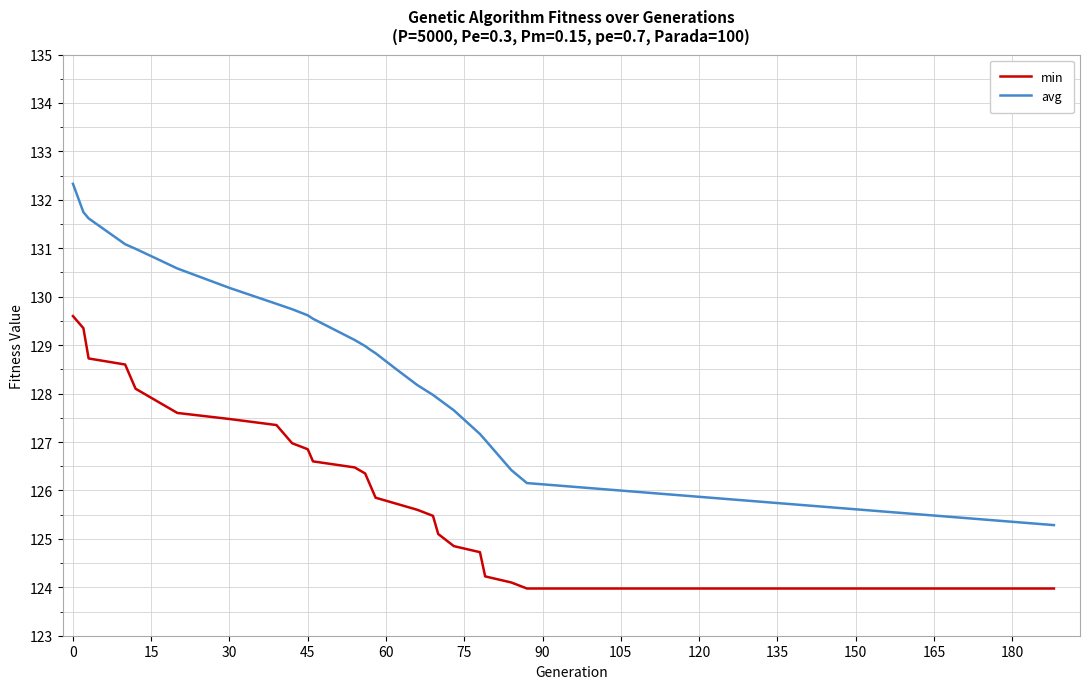

What is the difference between the maximum and second lowest values in the avg series?

6.2